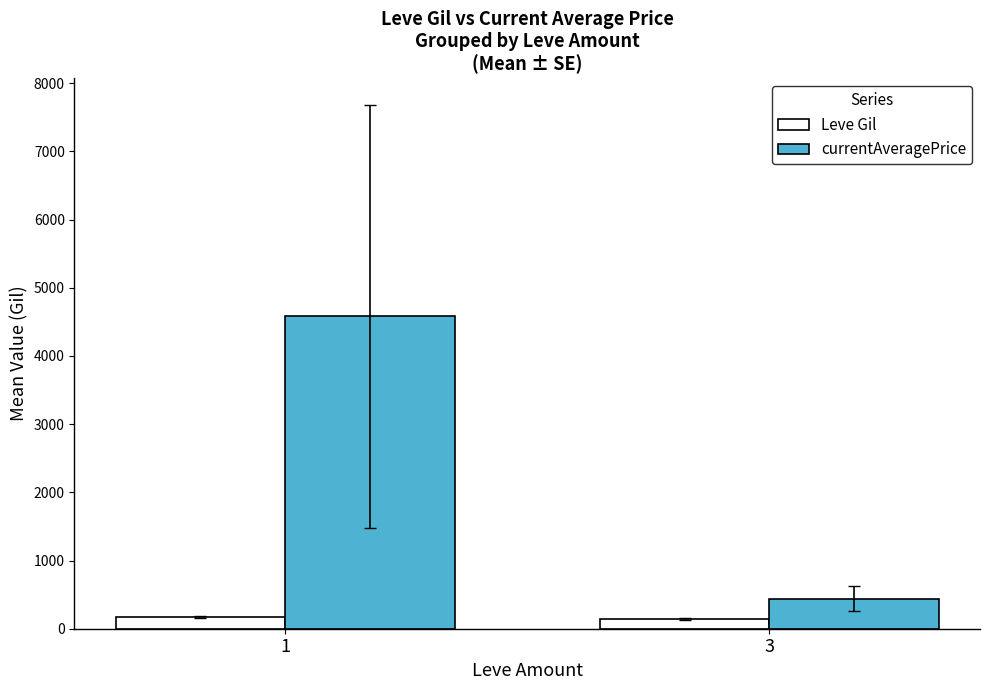

Does the chart contain stacked bars?

No